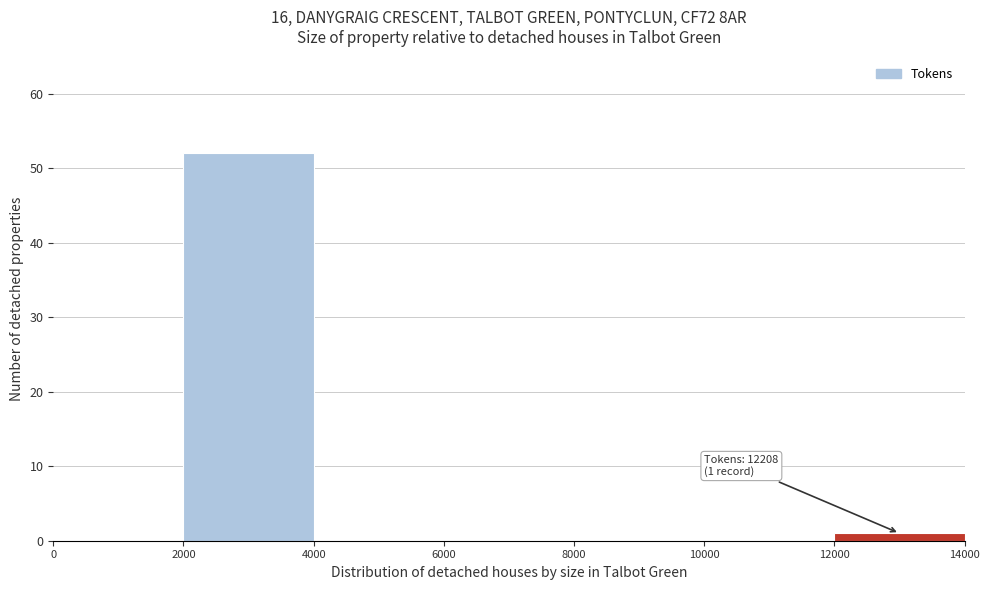

Which range on the x-axis has the tallest bar?

2000 to 4000